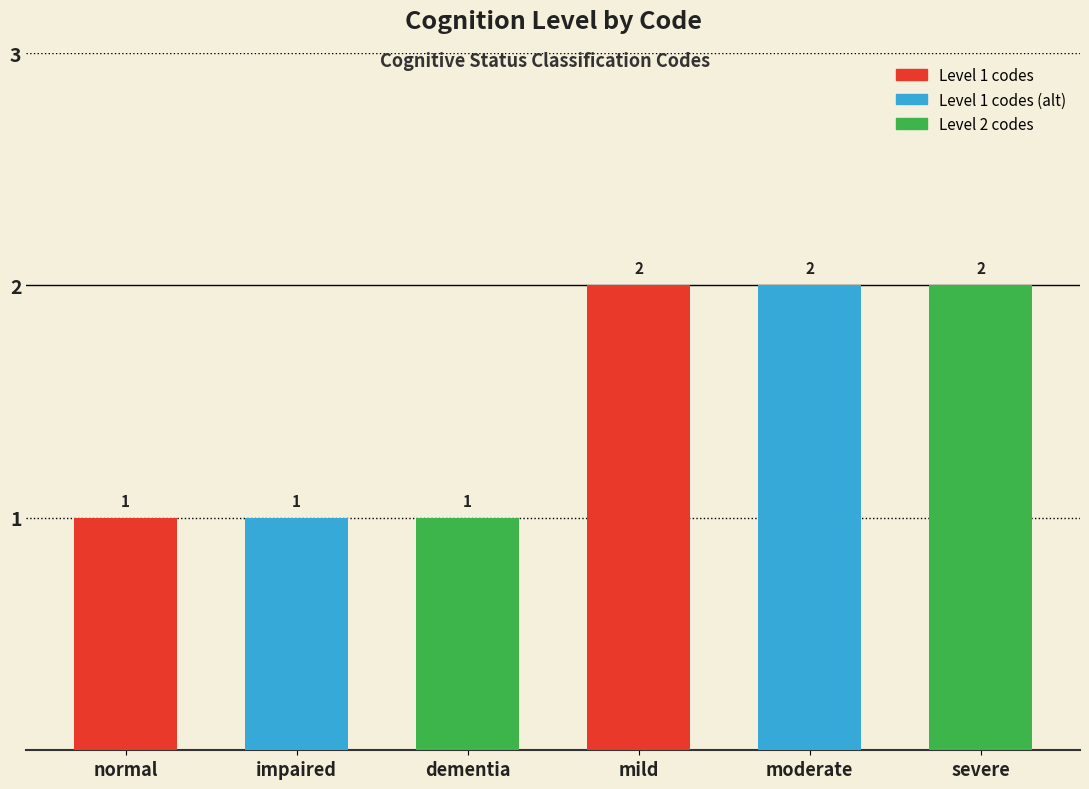

Reading right to left, transcribe all the data shown in this chart.

severe=2	moderate=2	mild=2	dementia=1	impaired=1	normal=1